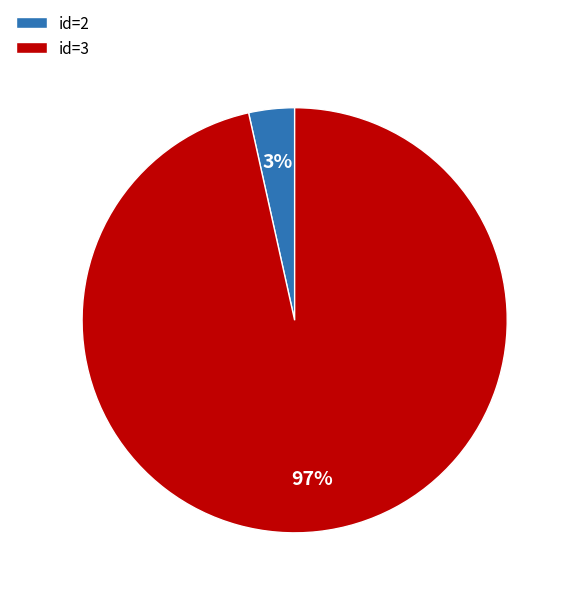

Count the number of slices in the pie.

2